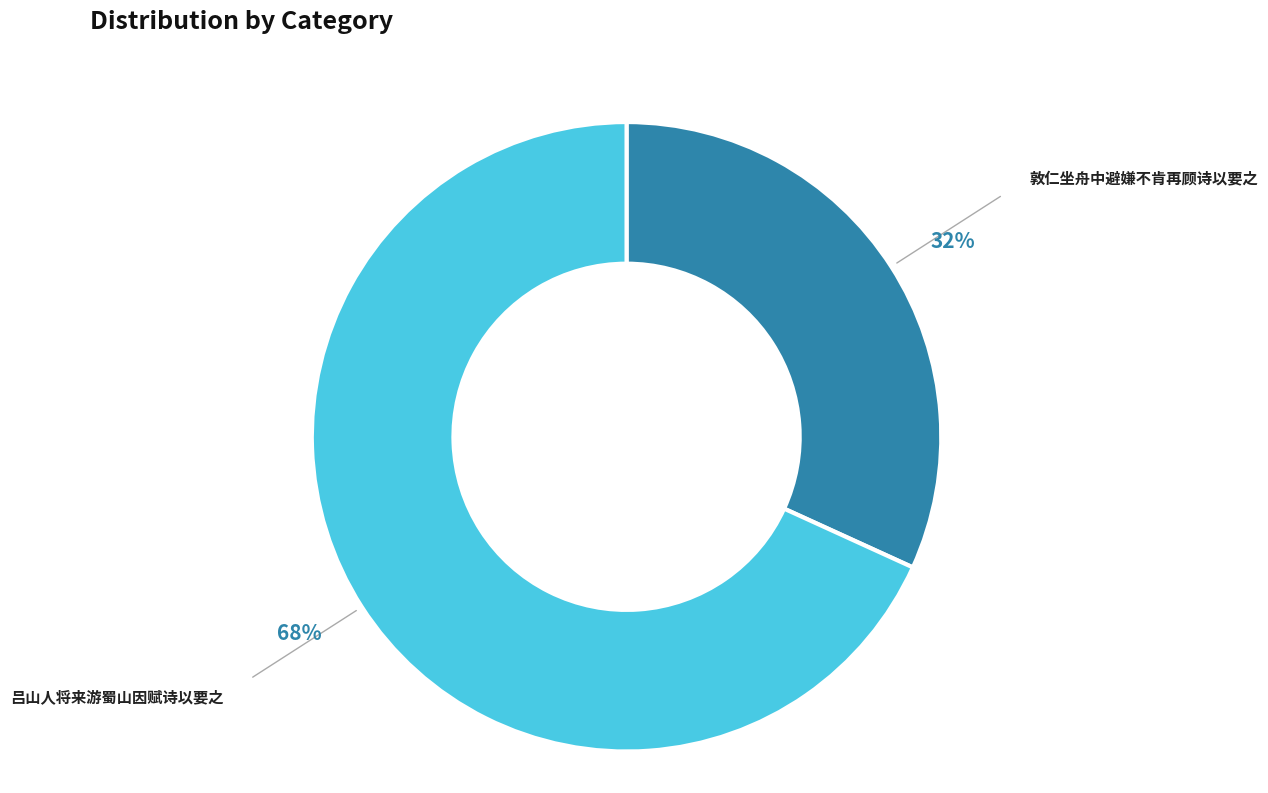

Approximately how many times larger is the value at 吕山人将来游蜀山因赋诗以要之 compared to 敦仁坐舟中避嫌不肯再顾诗以要之?

2.1